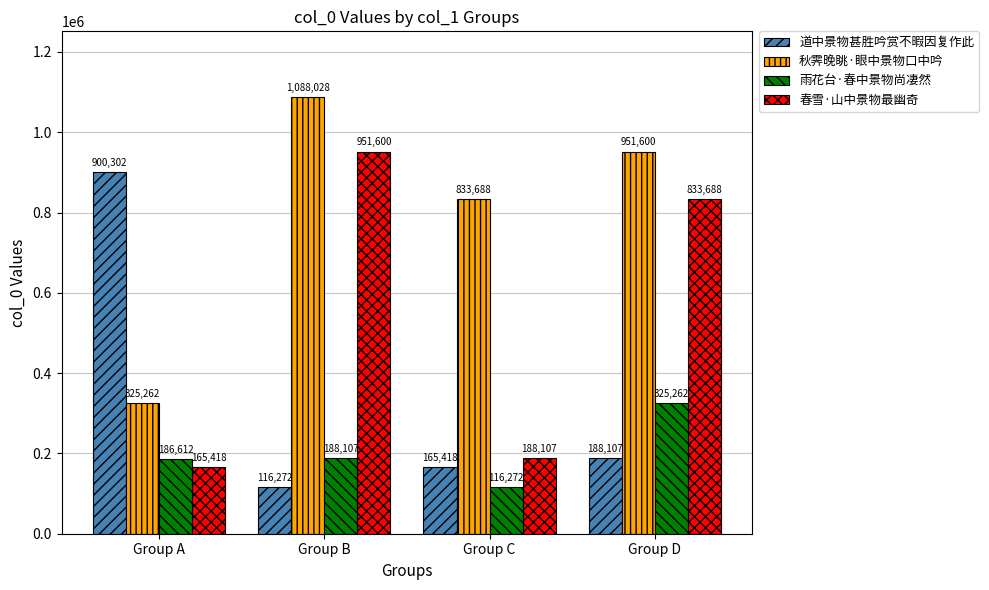

What is the greatest value displayed?

1088028